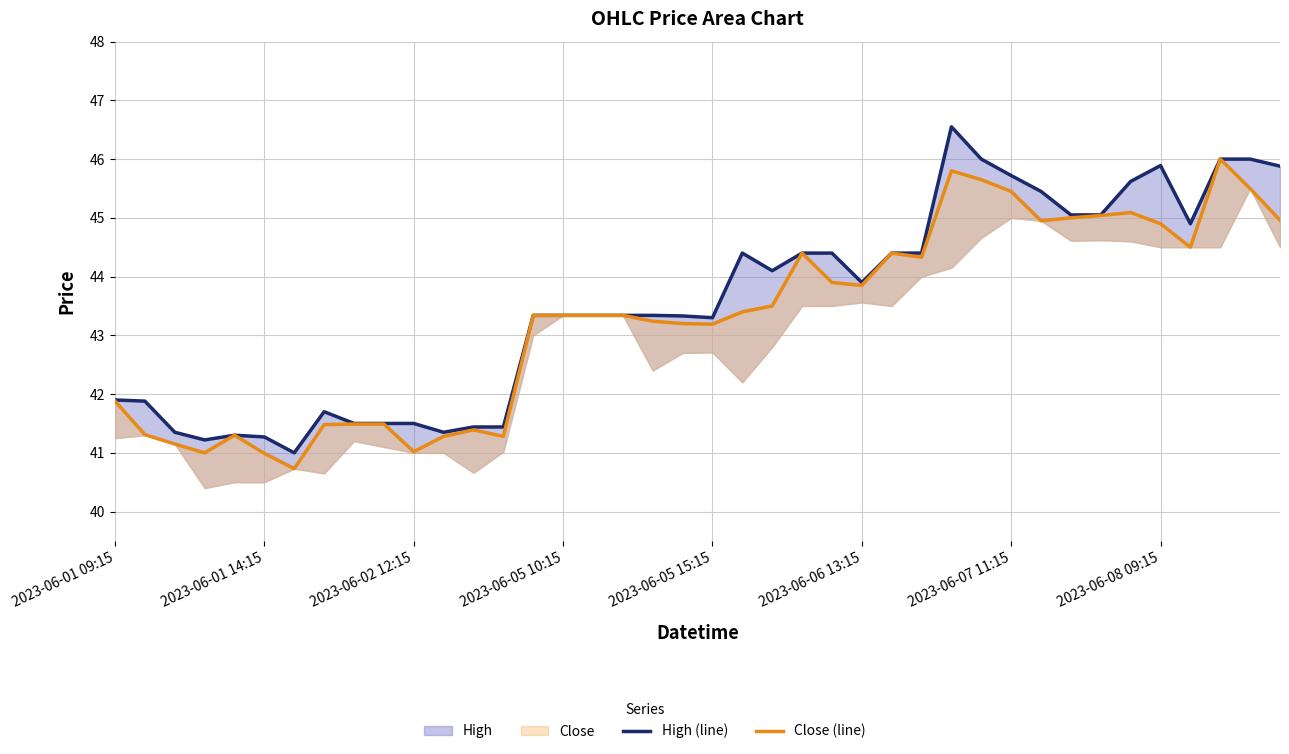

True or false: High (line) has more than 2 points higher than both neighbors.

True